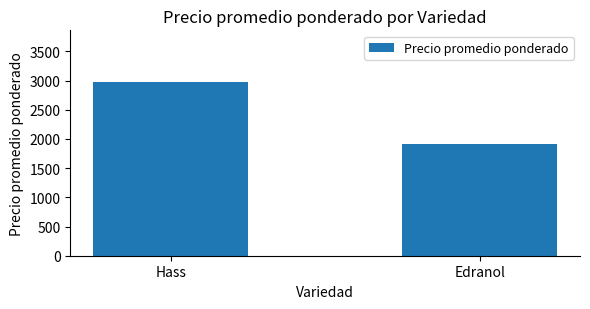

Rank the categories by value from highest to lowest.

Hass, Edranol